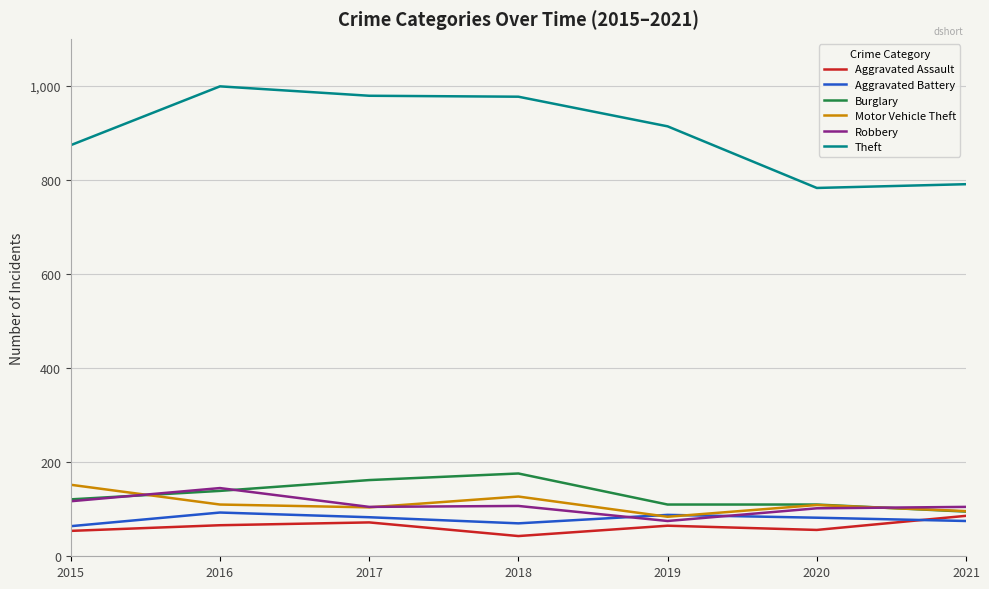

True or false: Theft and Robbery cross at least once.

False